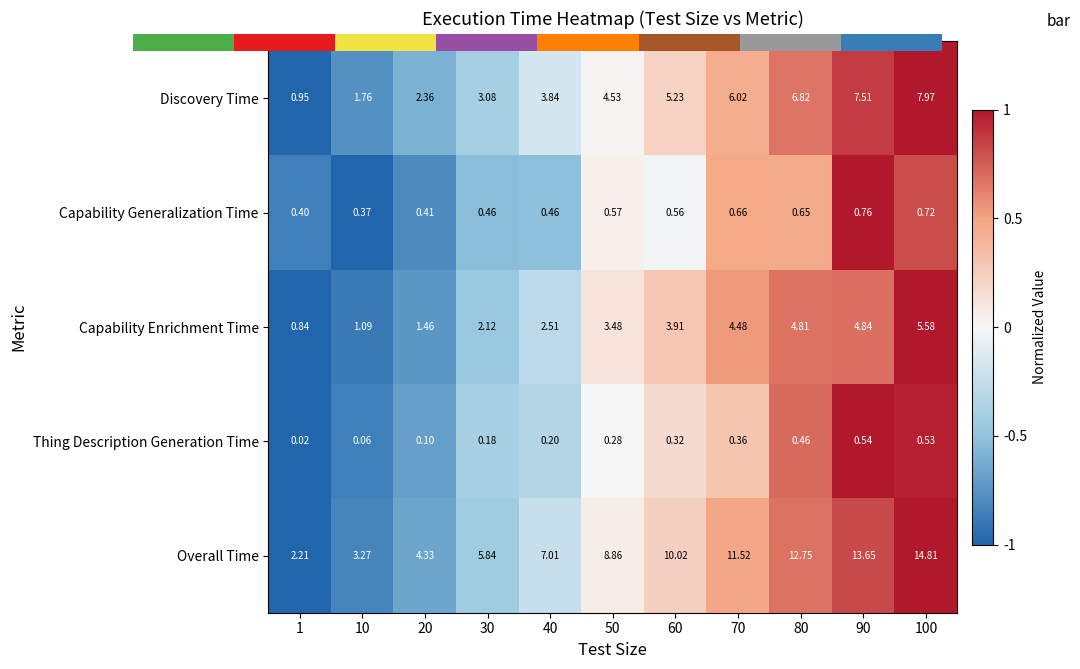

At 50, list the series in order from largest to smallest.

Capability Enrichment Time, Overall Time, Capability Generalization Time, Discovery Time, Thing Description Generation Time